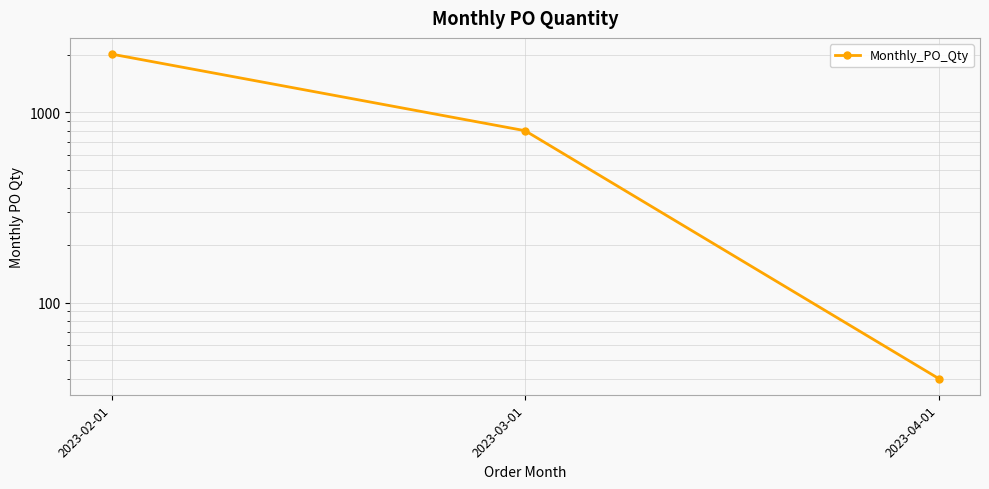

The value at 2023-02-01 is 809. True or false?

False